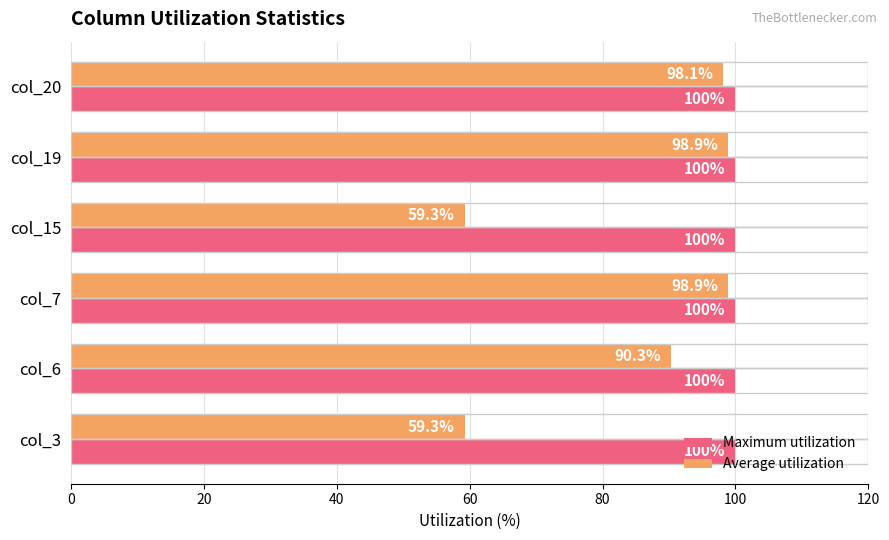

What are all the series names shown in the legend?

Maximum utilization, Average utilization